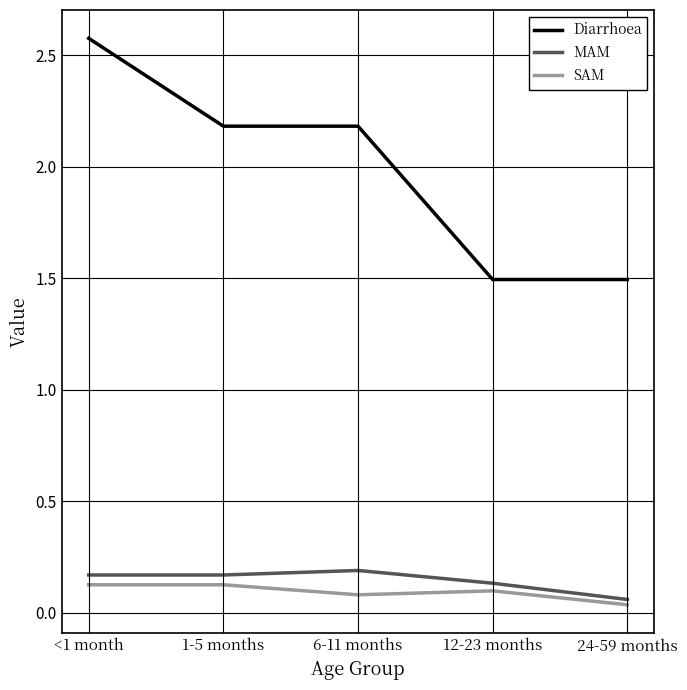

True or false: SAM and Diarrhoea intersect in this chart.

False